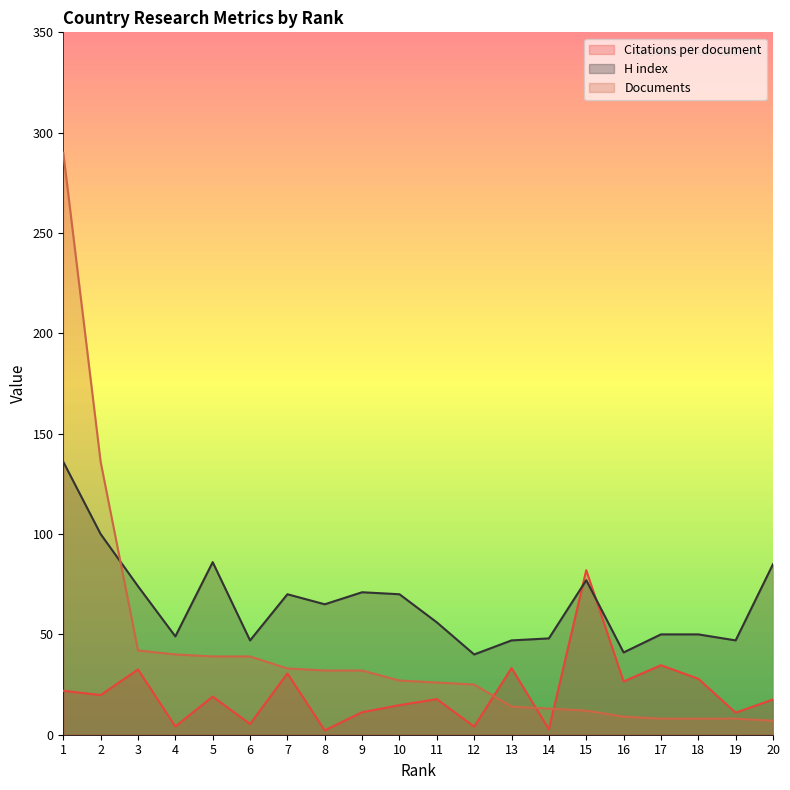

Where do Citations per document and Documents first cross each other?

12 and 13